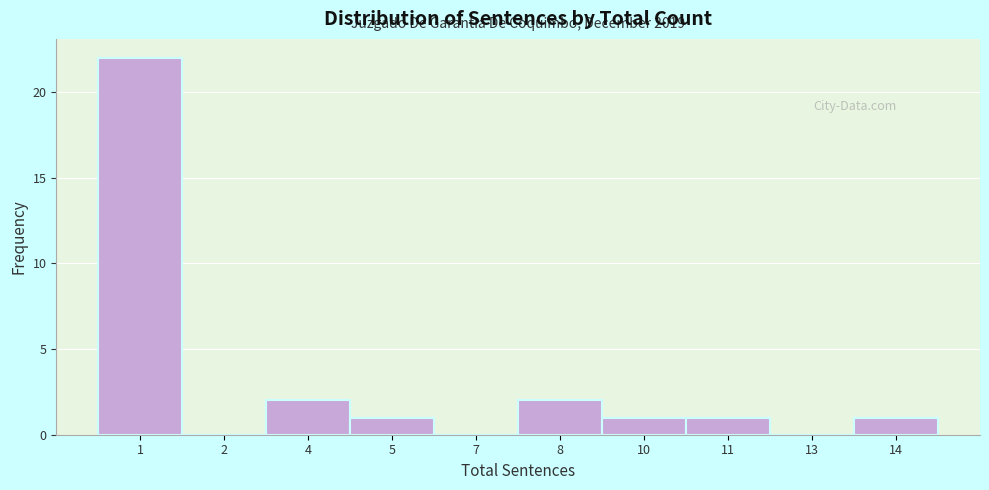

Which has a higher value, 4 or 5?

4